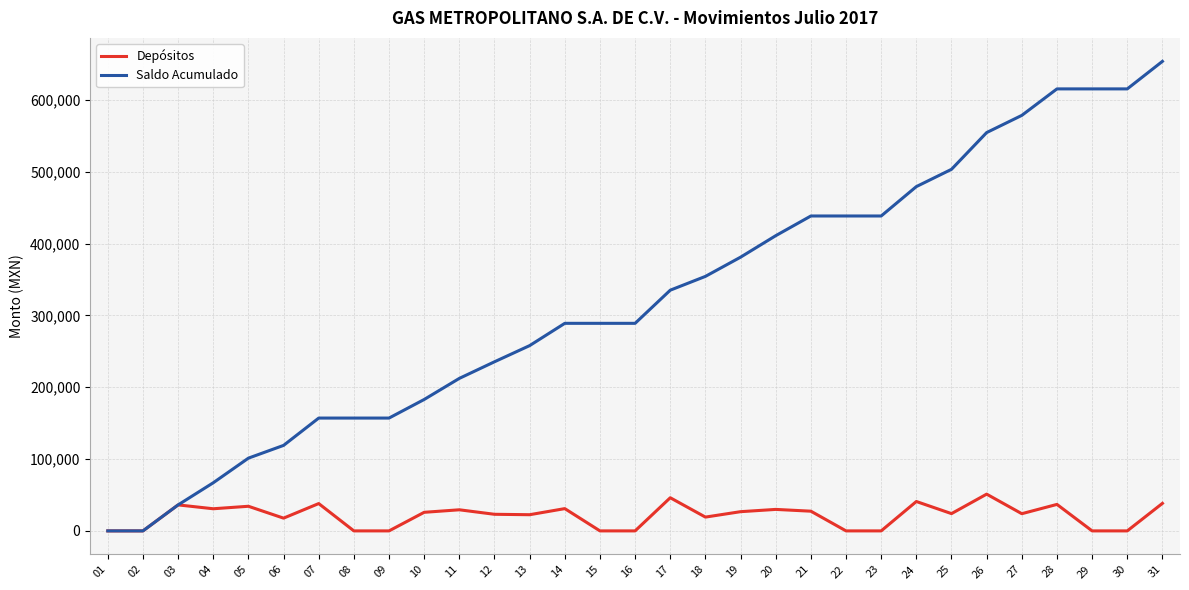

At 05, list the series in order from smallest to largest.

Depósitos, Saldo Acumulado